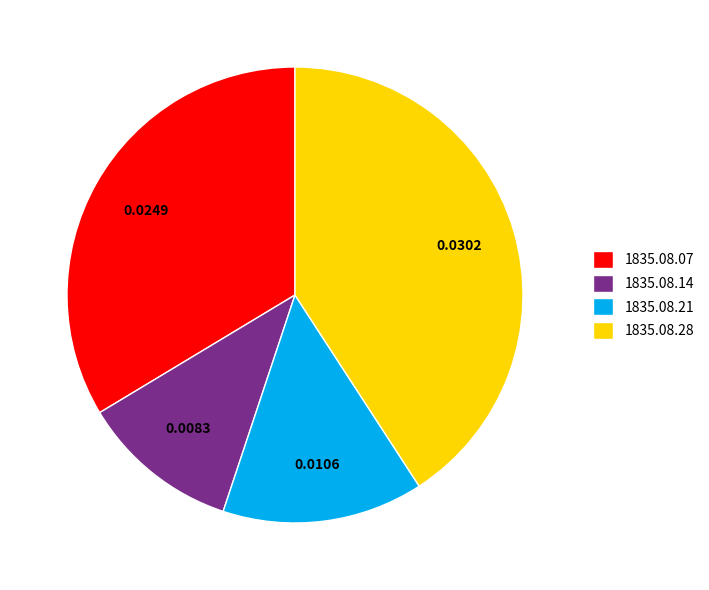

Count the number of slices in the pie.

4